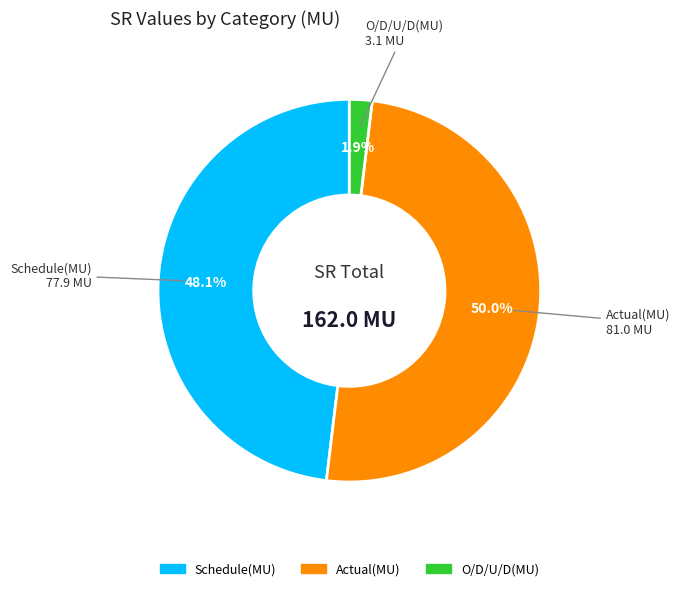

Is it true that O/D/U/D(MU) is 2% of the pie?

True